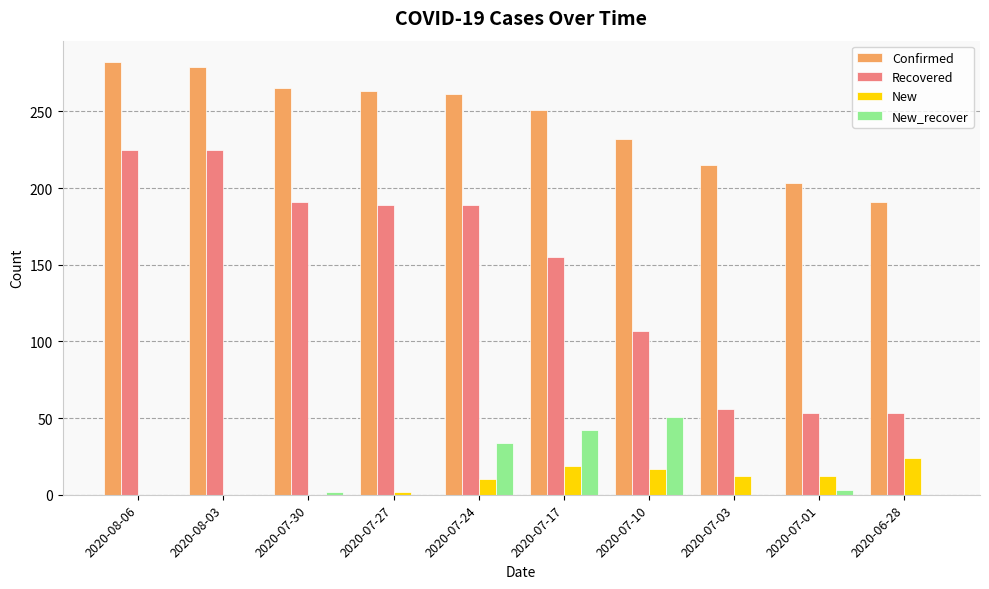

Between 2020-07-30 and 2020-06-28, which series saw the biggest shift?

Recovered